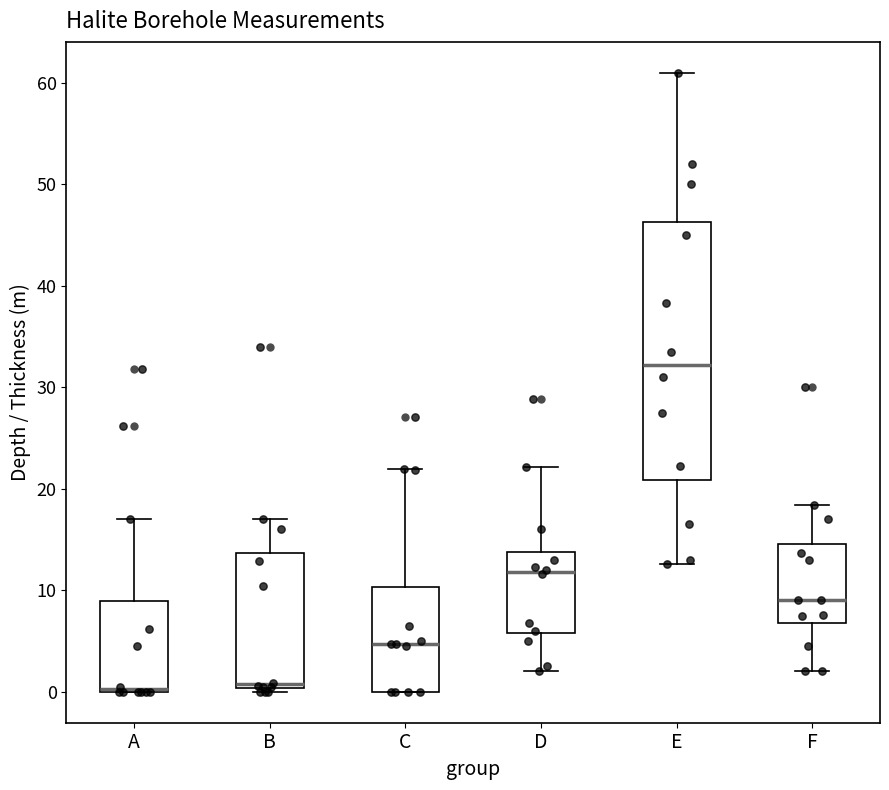

Reading left to right, transcribe this box plot: for each box, give where its median line is, the range the box spans, and where its two whiskers end, as read against the y-axis. The values are not printed on the chart, so give them approximately, as read against the axis.

A: median 0 (drawn on the box's lower edge), box 0 to 9, whiskers 0 to 17
B: median 1, box 0 to 14, whiskers 0 (just below the box's lower edge) to 17
C: median 5, box 0 to 10, whiskers 0 to 22
D: median 12, box 6 to 14, whiskers 2 to 22
E: median 32, box 21 to 46, whiskers 13 to 61
F: median 9, box 7 to 15, whiskers 2 to 18